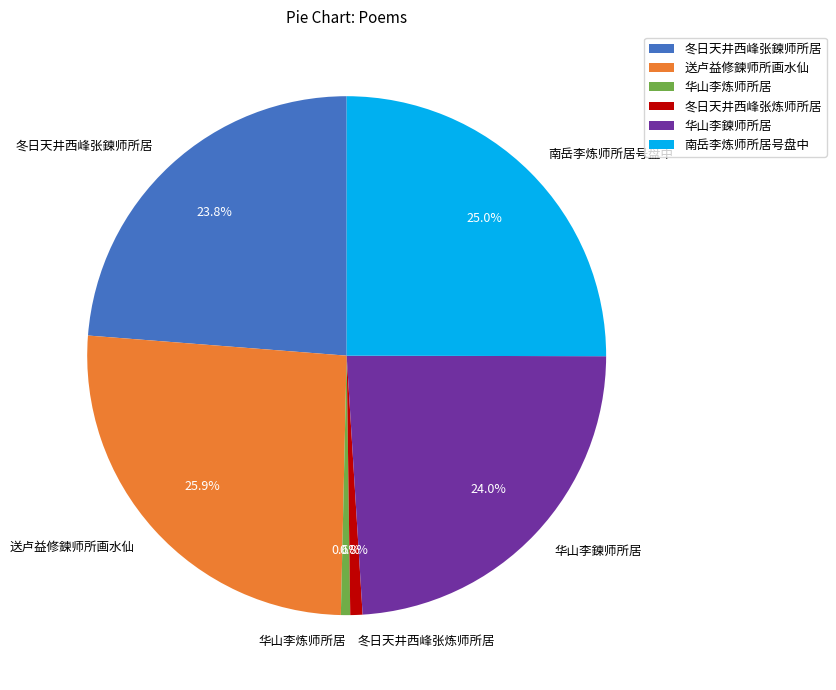

To the nearest percent, what is the combined percentage of 冬日天井西峰张炼师所居 and 南岳李炼师所居号盘中?

26%